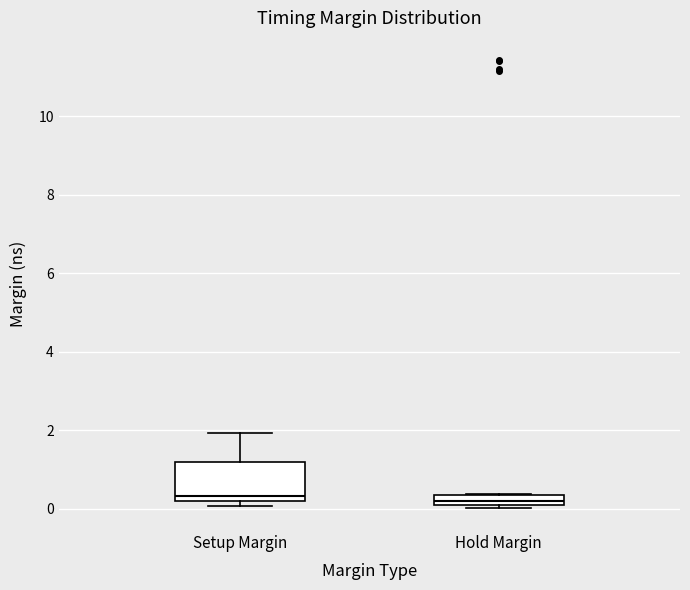

Which box is the tallest, from its lower edge to its upper edge?

Setup Margin